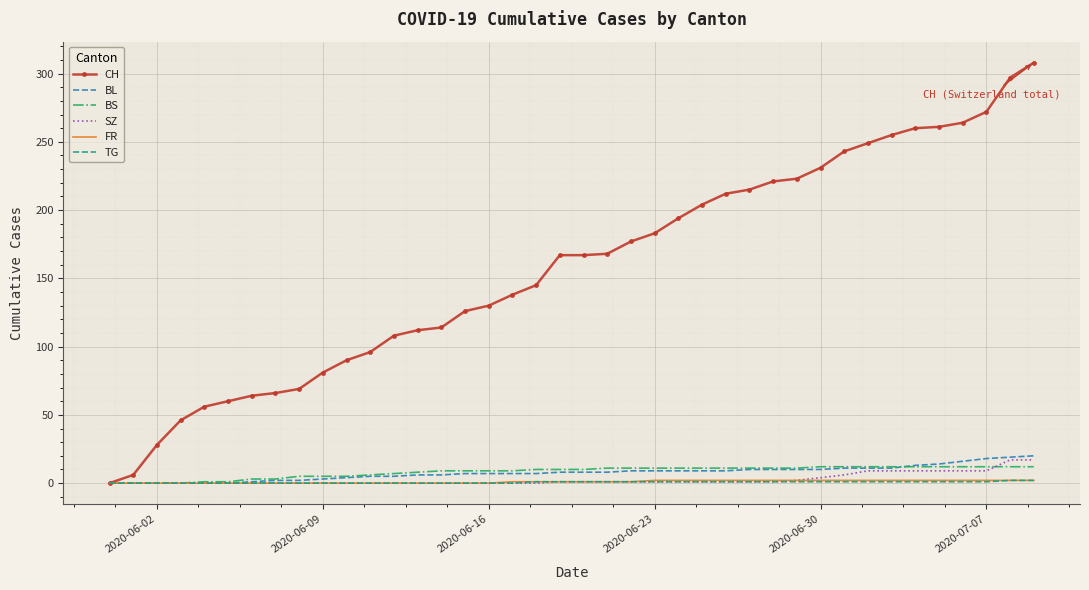

What is the greatest value displayed?

308